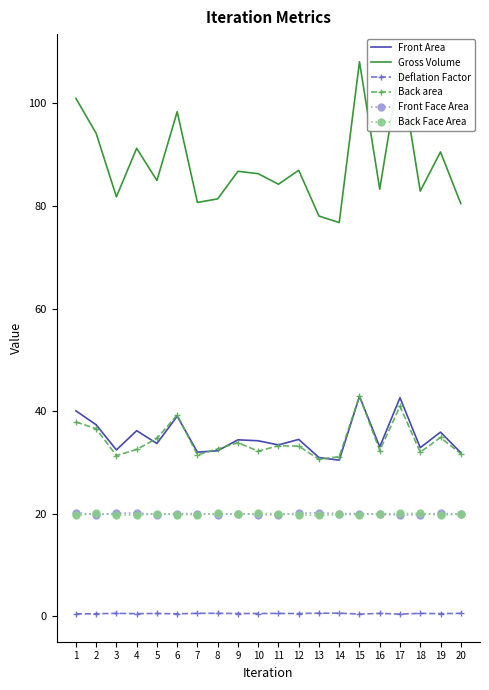

True or false: Deflation Factor and Back Face Area cross at least once.

False